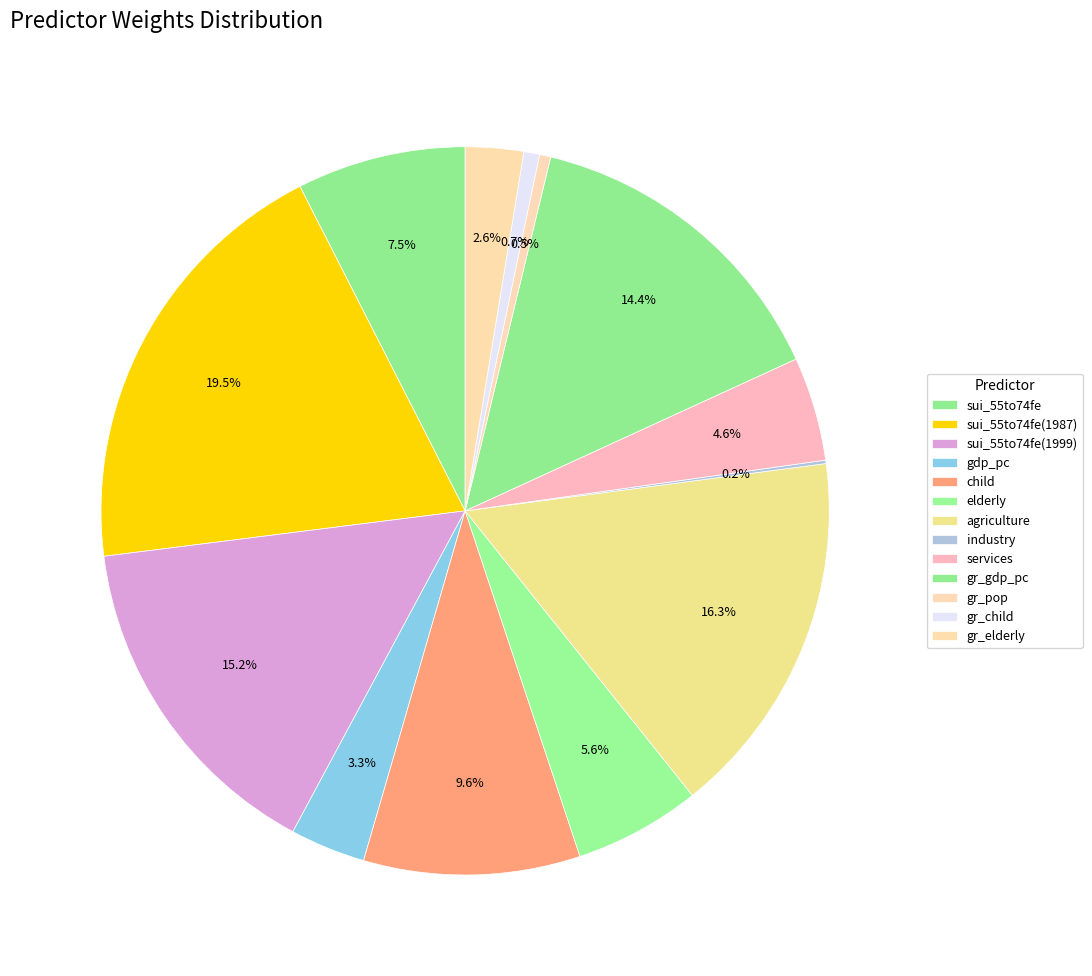

Rank the categories by value from lowest to highest.

industry, gr_pop, gr_child, gr_elderly, gdp_pc, services, elderly, sui_55to74fe, child, gr_gdp_pc, sui_55to74fe(1999), agriculture, sui_55to74fe(1987)